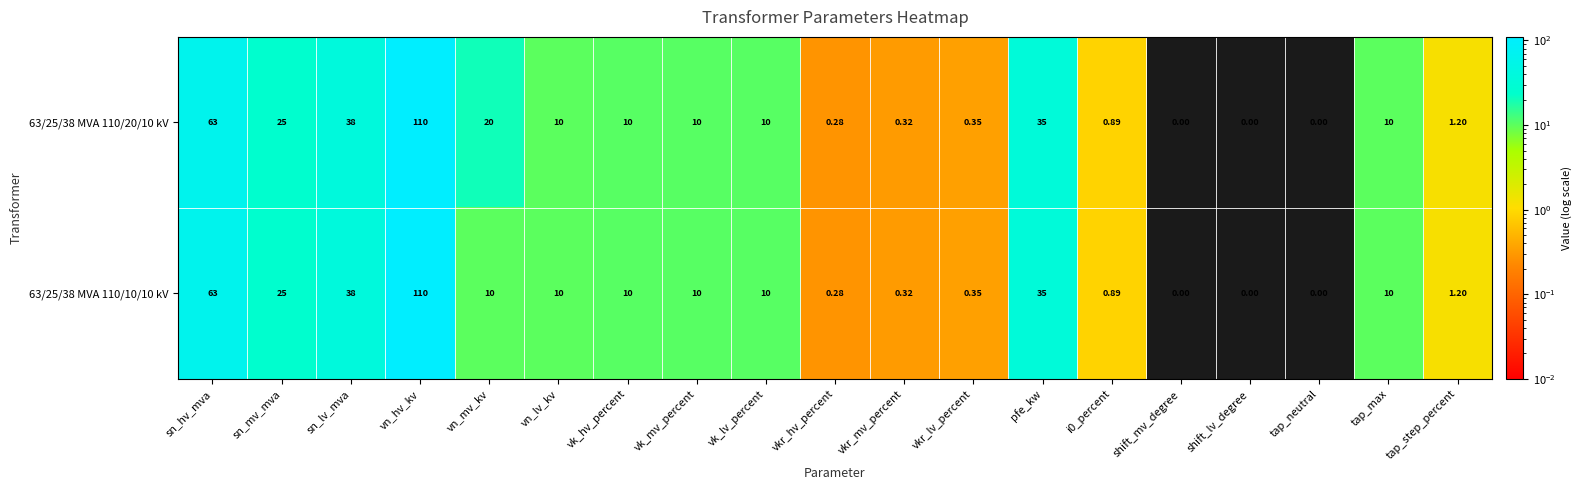

Which label corresponds to the largest value in the chart?

vn_hv_kv